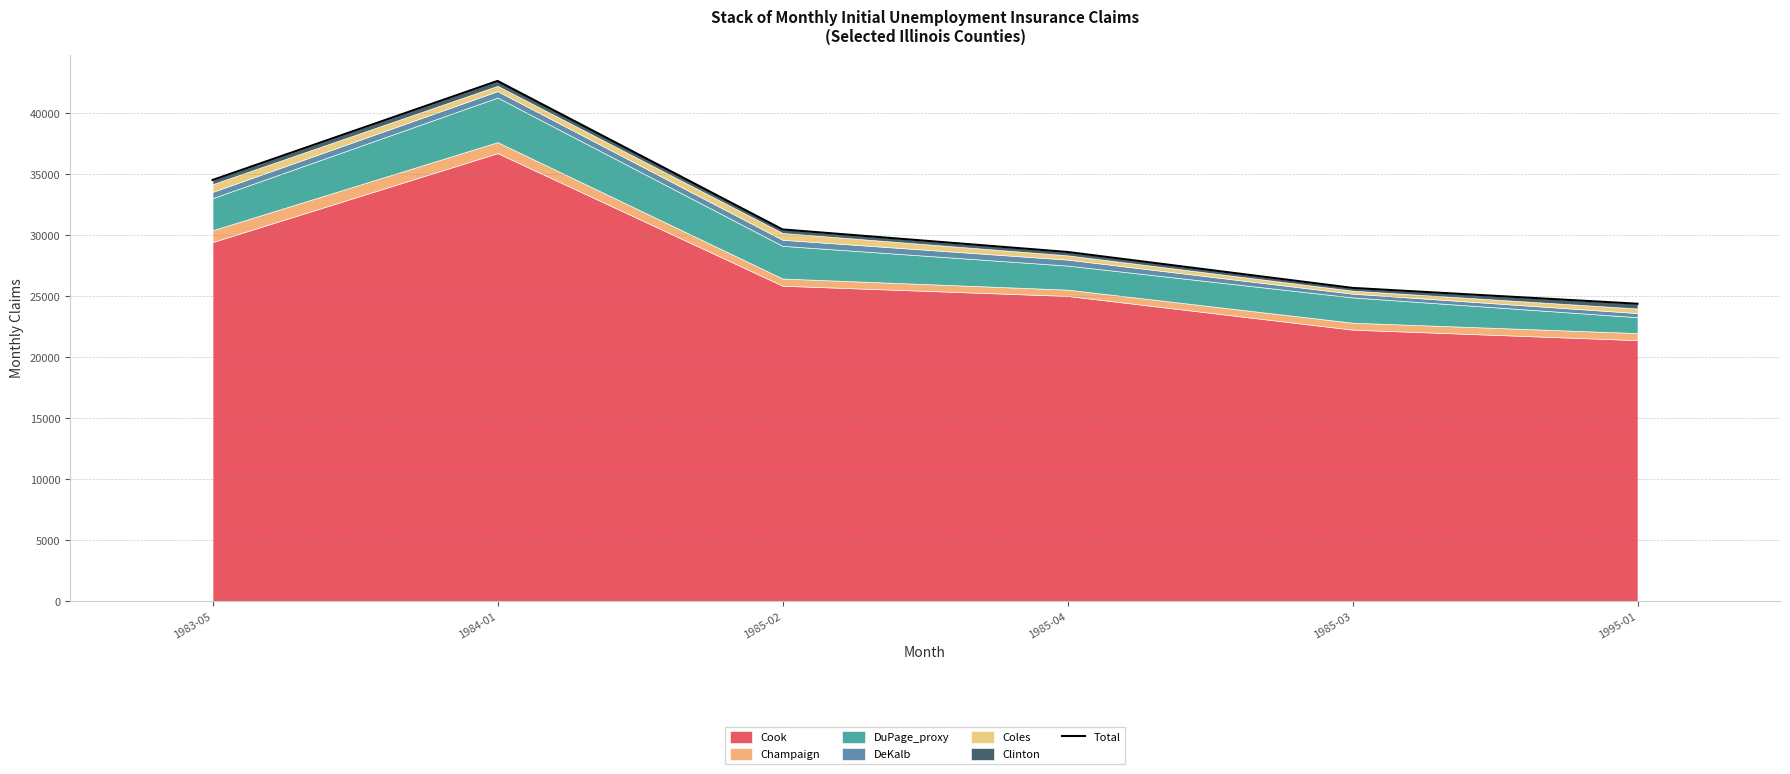

What is the minimum value shown in the chart?

24371